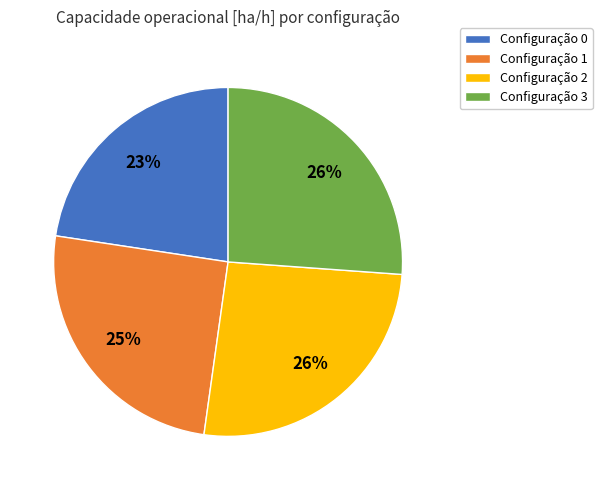

What is the ratio of the value at Configuração 1 to the value at Configuração 3?

1.0